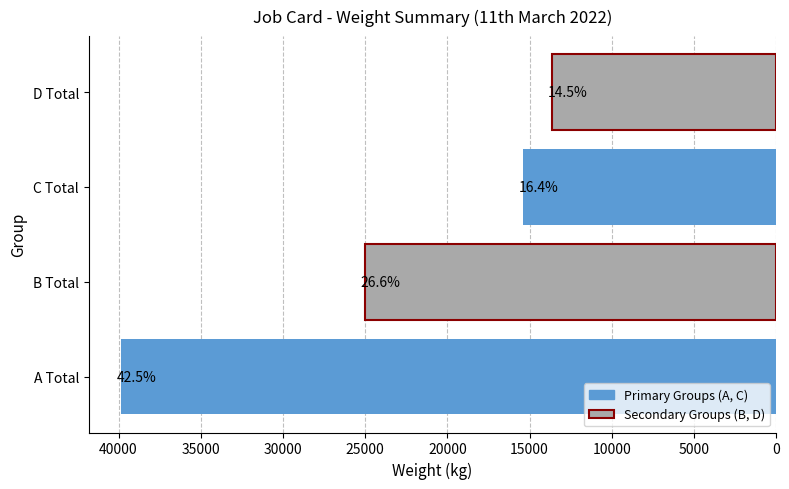

What is the average value?

23447.3